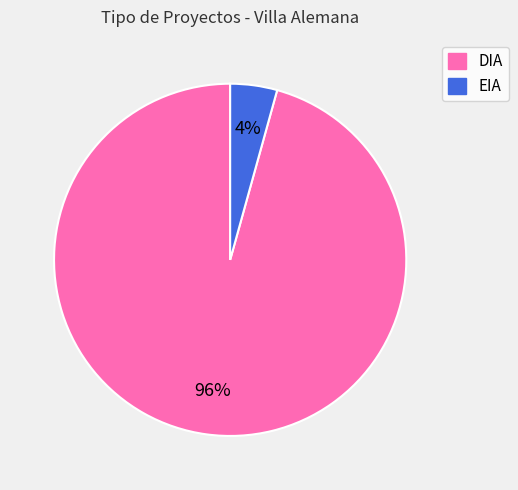

Between DIA and EIA, which is larger?

DIA